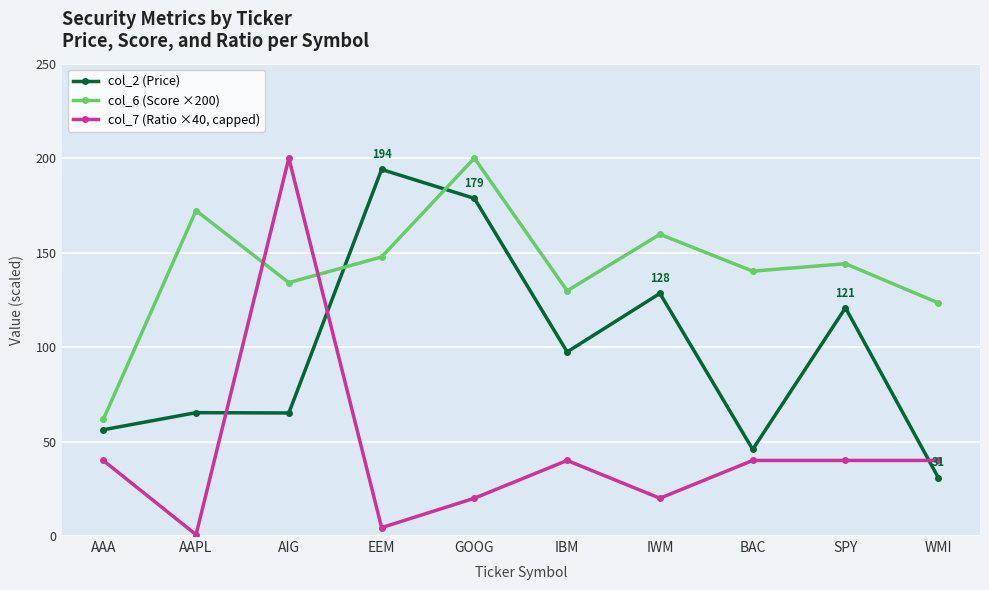

Is it true that col_6 (Score ×200) equals 54.2 at AIG?

False